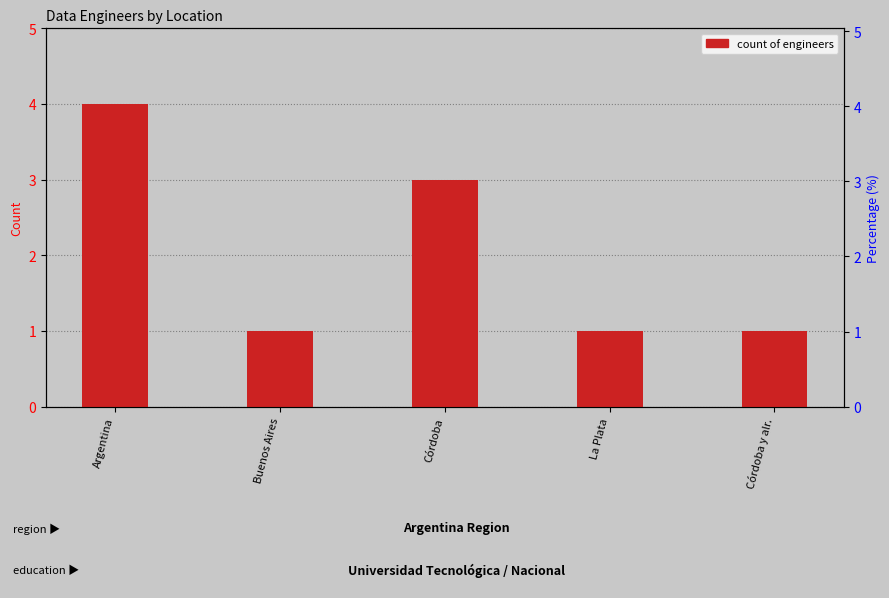

What is the difference between the maximum and minimum values?

3